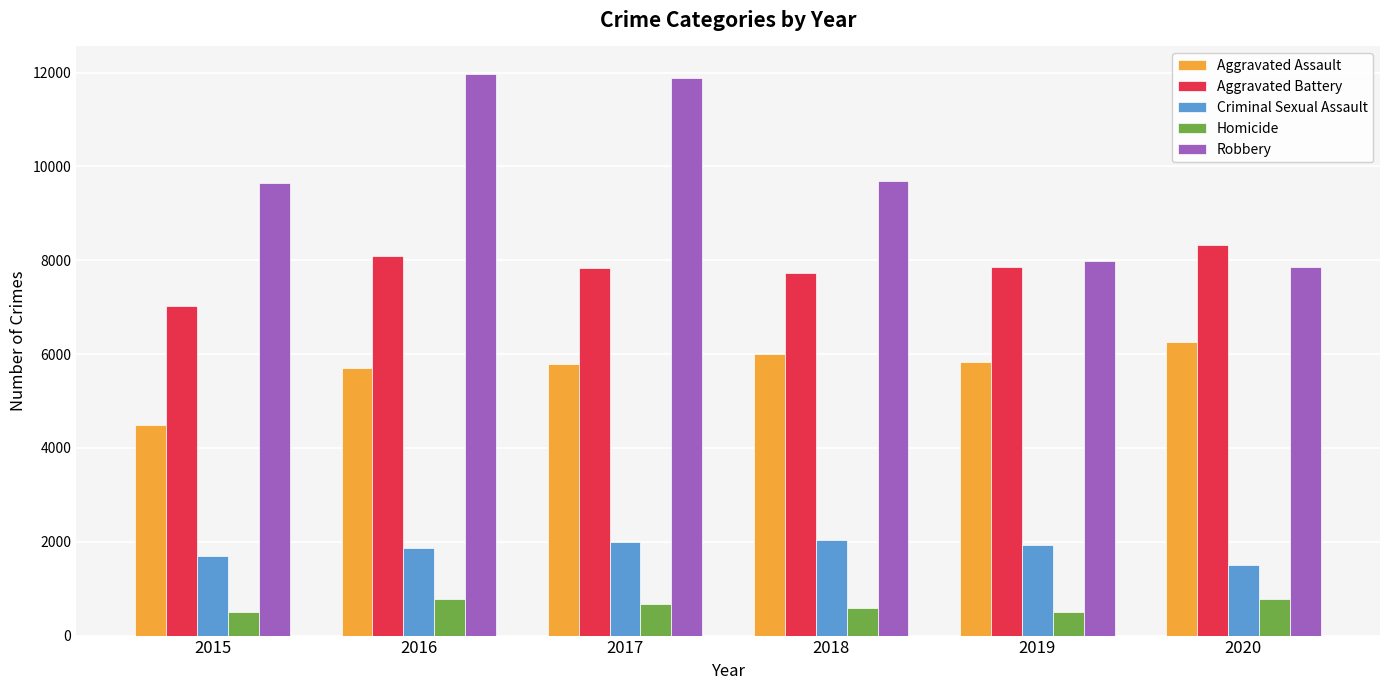

Which series has the largest range (max minus min)?

Robbery